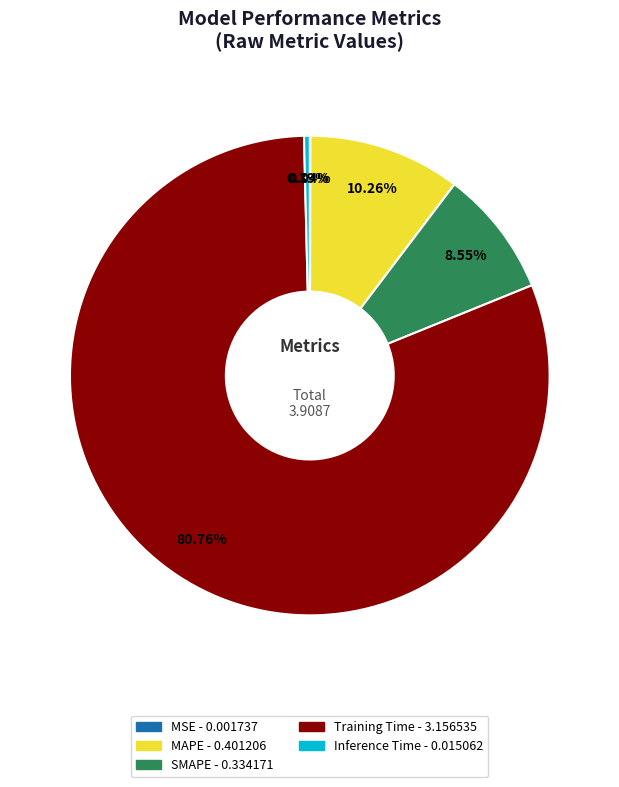

Which category has the biggest portion of the pie?

Training Time